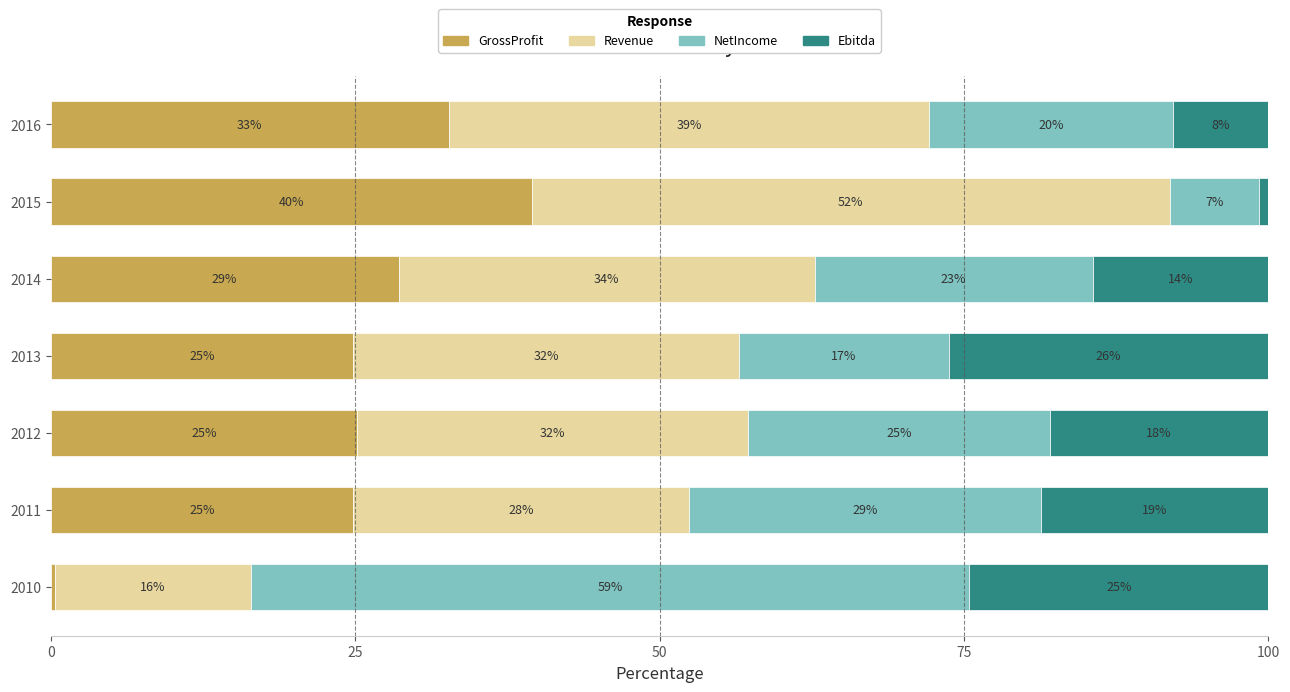

Which series has the widest spread of values?

NetIncome